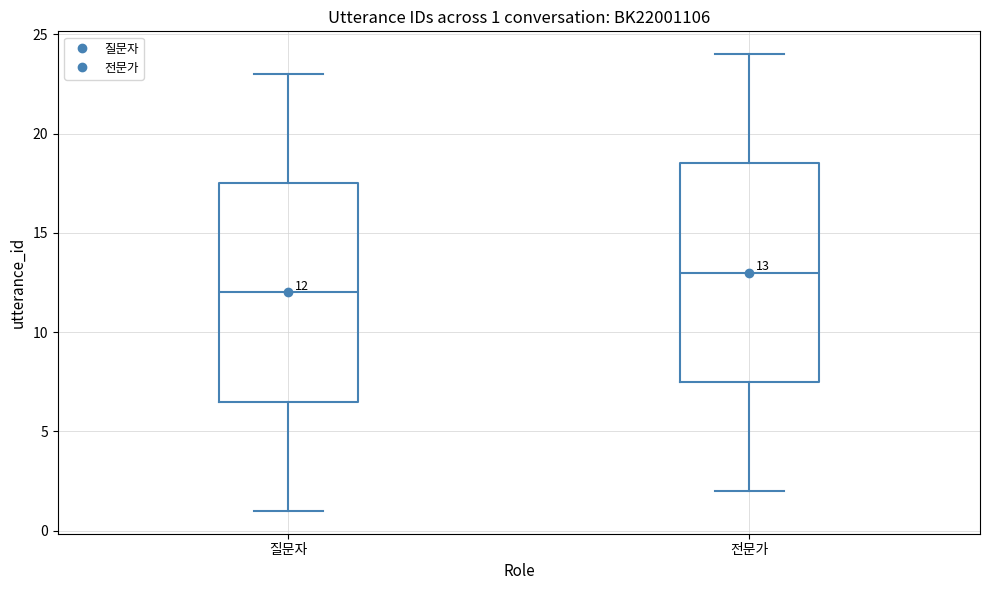

Which box has the highest median line?

전문가